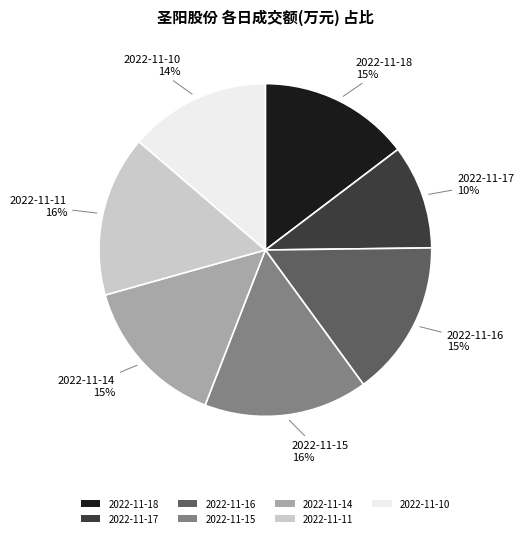

True or false: 2022-11-11 accounts for 29% of the total.

False